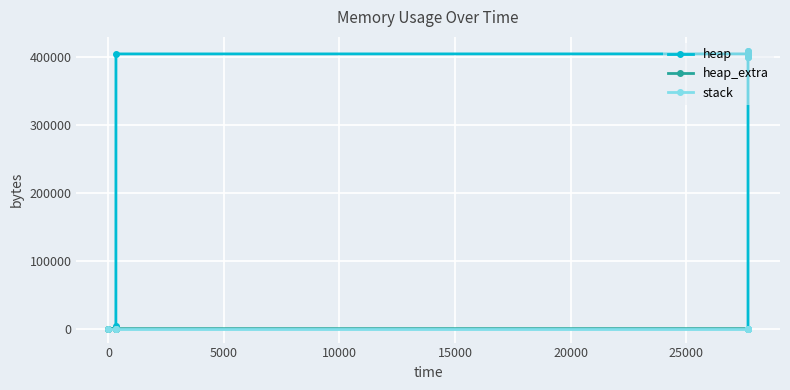

The value of heap at 5000 is 1724. True or false?

False